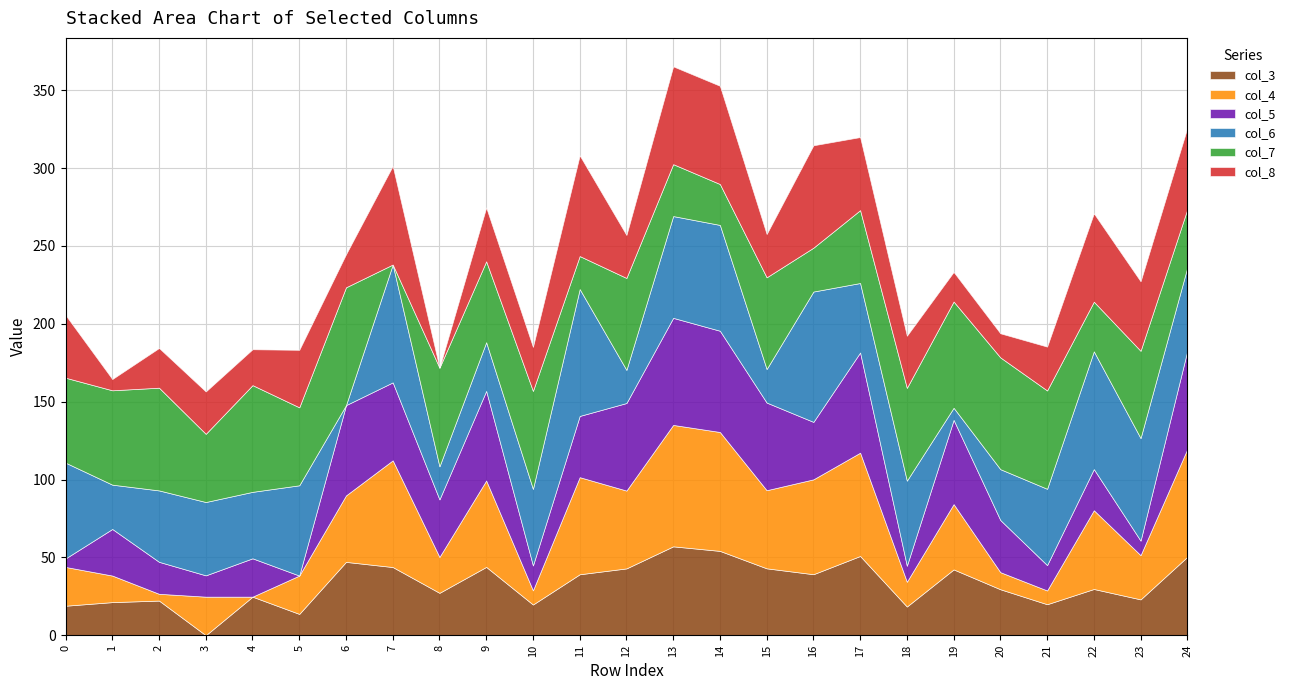

At which category does col_6 reach its first local peak?

3